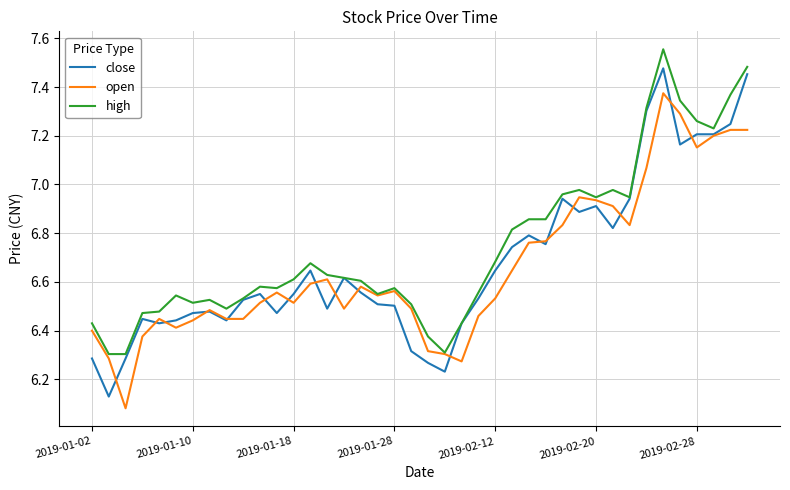

List the series in order of their peak value, lowest first.

open, close, high